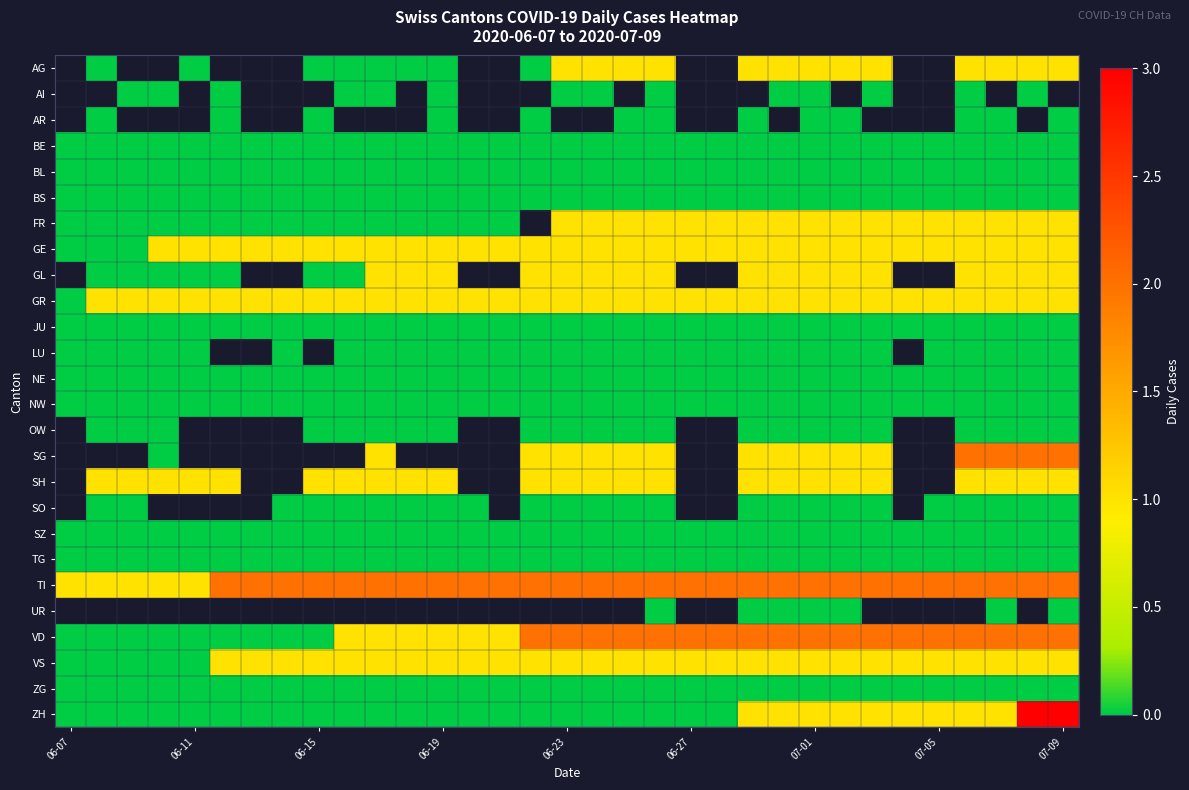

What is the difference between the highest and lowest values at 30?

2.0